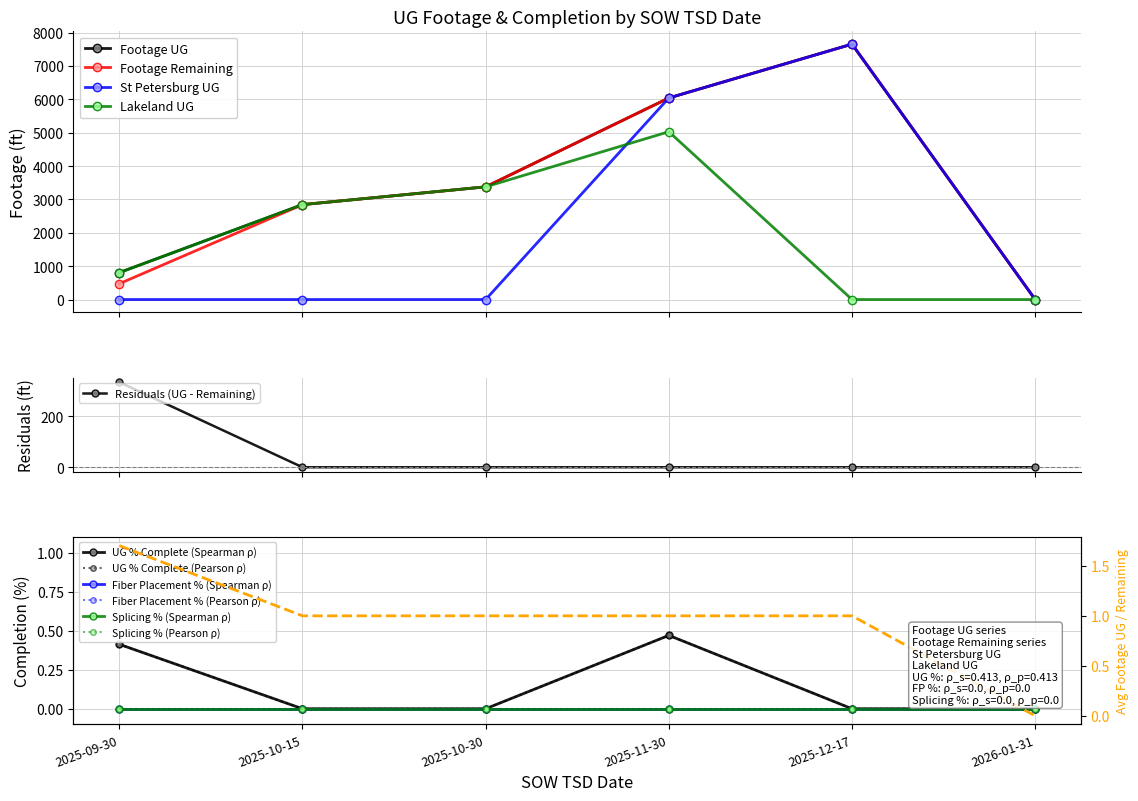

What is the total value across all series at 2025-12-17?

15310.0